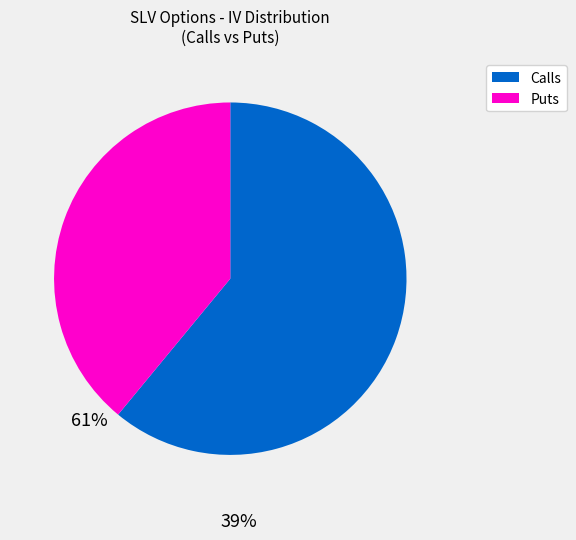

What is the largest slice in the pie chart?

Calls